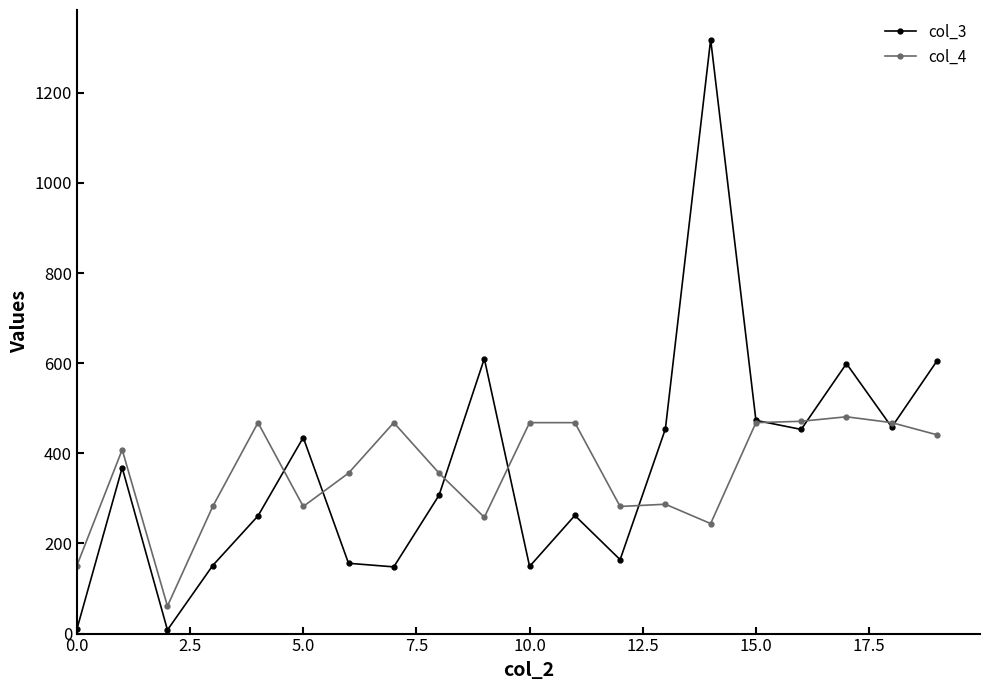

True or false: col_4 has more than 1 points higher than both neighbors.

True